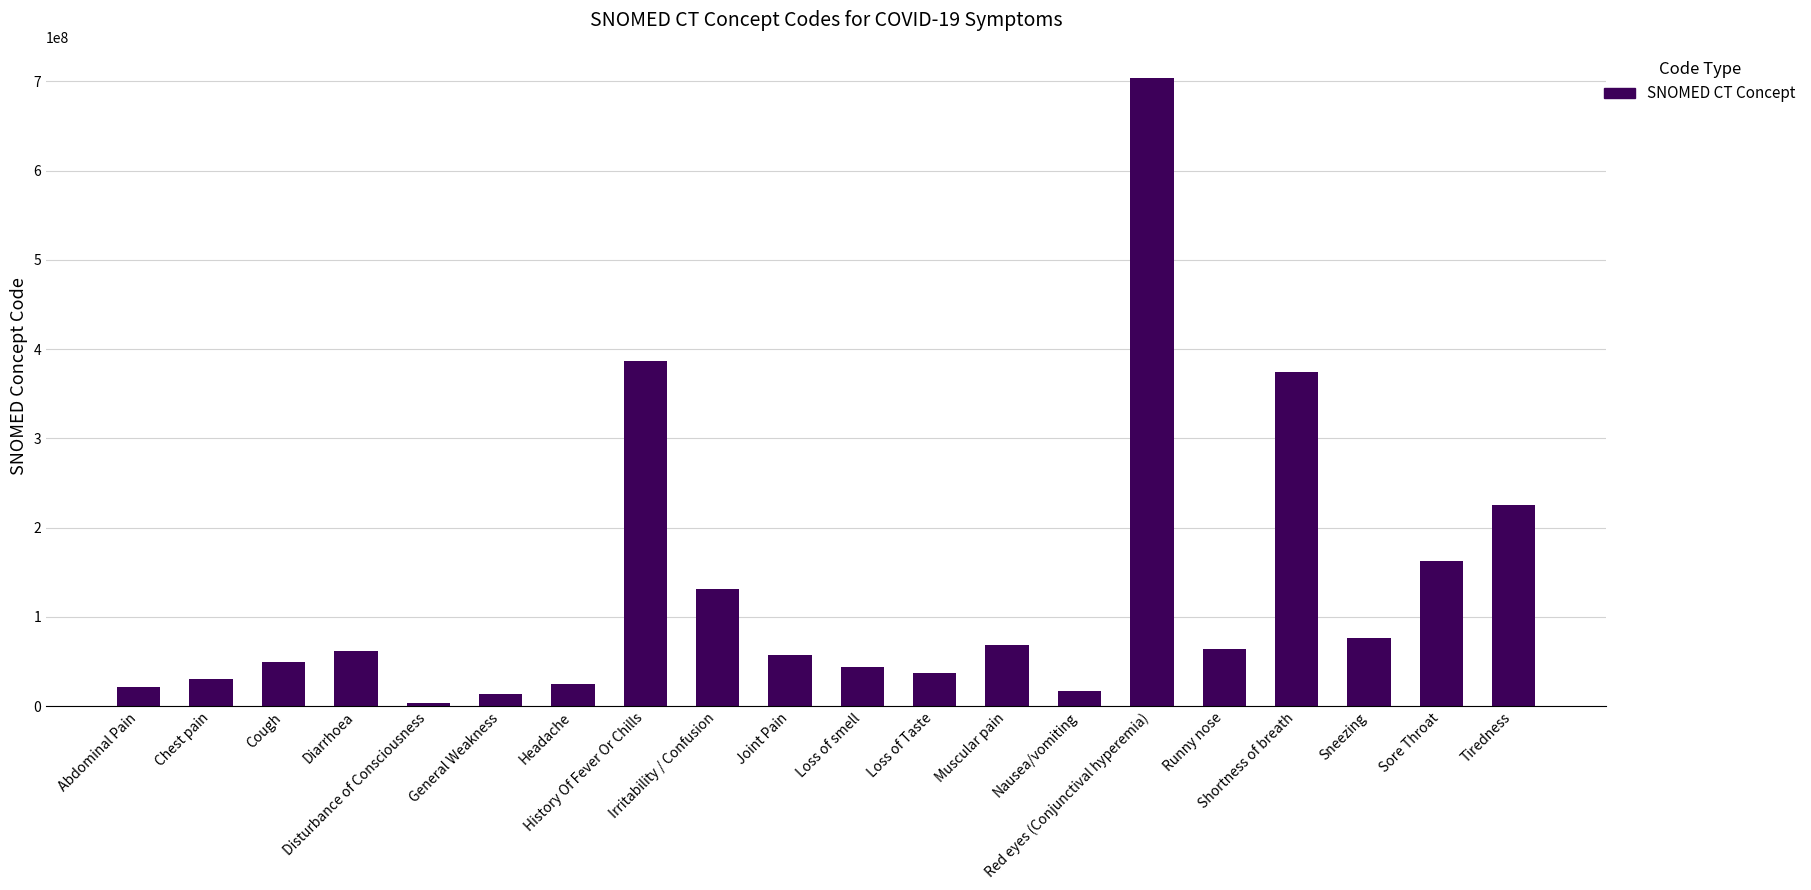

What is the greatest value displayed?

703630003